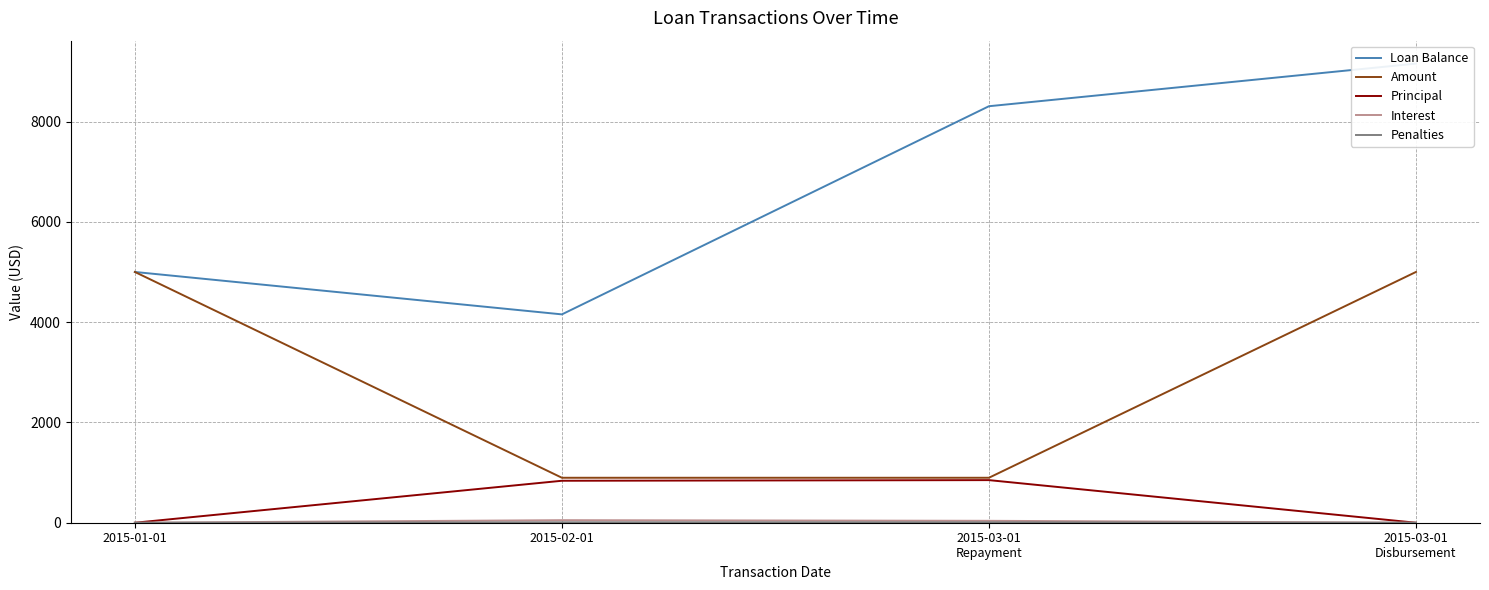

How many data points in Loan Balance are above 8304?

2